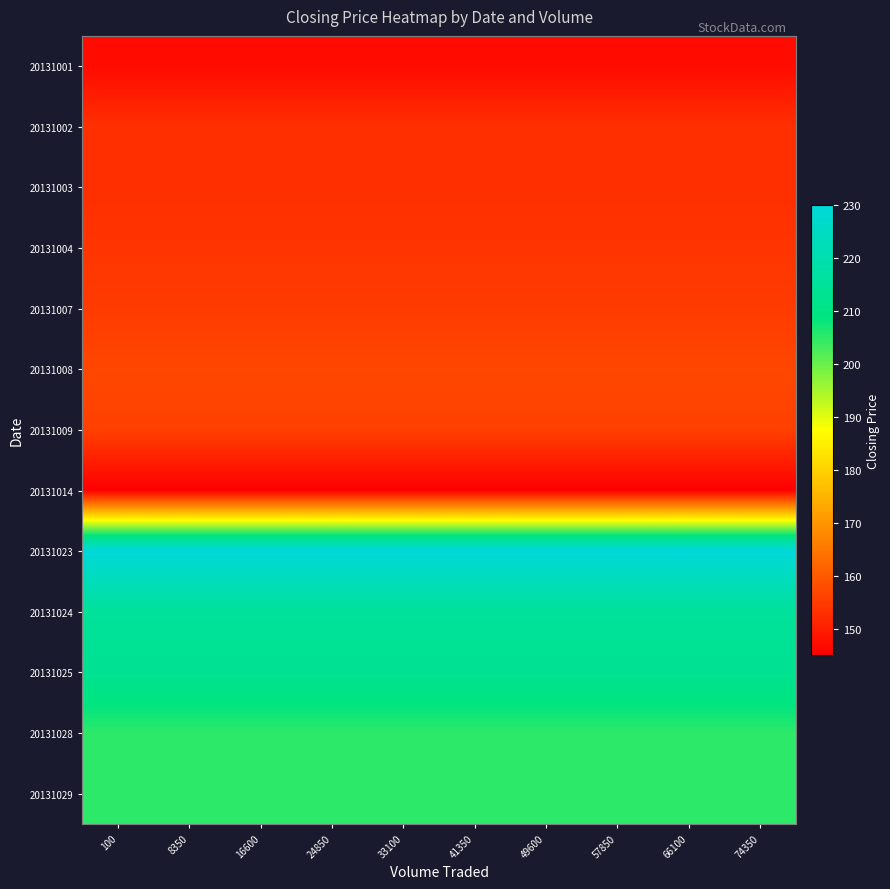

Reading right to left, list all the values displayed in this chart.

20131001: 74350=147	66100=147	57850=147	49600=147	41350=147	33100=147	24850=147	16600=147	8350=147	100=147
20131002: 74350=153	66100=153	57850=153	49600=153	41350=153	33100=153	24850=153	16600=153	8350=153	100=153
20131003: 74350=153	66100=153	57850=153	49600=153	41350=153	33100=153	24850=153	16600=153	8350=153	100=153
20131004: 74350=154	66100=154	57850=154	49600=154	41350=154	33100=154	24850=154	16600=154	8350=154	100=154
20131007: 74350=155	66100=155	57850=155	49600=155	41350=155	33100=155	24850=155	16600=155	8350=155	100=155
20131008: 74350=157	66100=157	57850=157	49600=157	41350=157	33100=157	24850=157	16600=157	8350=157	100=157
20131009: 74350=156	66100=156	57850=156	49600=156	41350=156	33100=156	24850=156	16600=156	8350=156	100=156
20131014: 74350=145	66100=145	57850=145	49600=145	41350=145	33100=145	24850=145	16600=145	8350=145	100=145
20131023: 74350=230	66100=230	57850=230	49600=230	41350=230	33100=230	24850=230	16600=230	8350=230	100=230
20131024: 74350=215	66100=215	57850=215	49600=215	41350=215	33100=215	24850=215	16600=215	8350=215	100=215
20131025: 74350=213	66100=213	57850=213	49600=213	41350=213	33100=213	24850=213	16600=213	8350=213	100=213
20131028: 74350=205	66100=205	57850=205	49600=205	41350=205	33100=205	24850=205	16600=205	8350=205	100=205
20131029: 74350=205	66100=205	57850=205	49600=205	41350=205	33100=205	24850=205	16600=205	8350=205	100=205